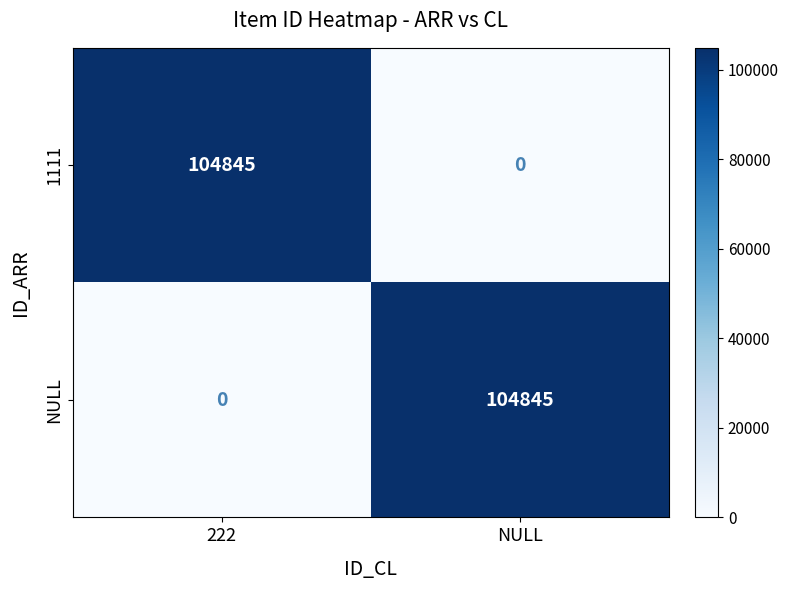

Reading left to right, transcribe all the data shown in this chart.

1111: 222=104845	NULL=0
NULL: 222=0	NULL=104845